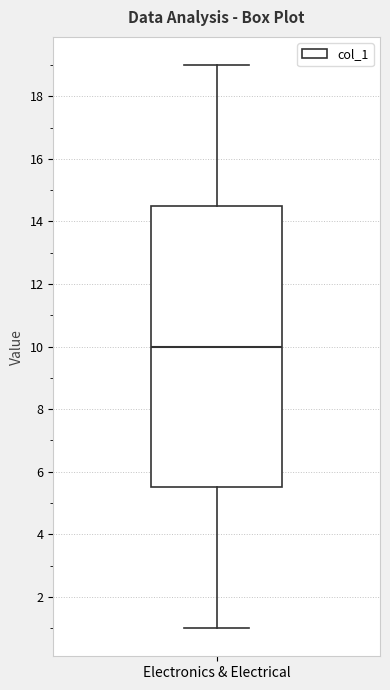

Transcribe this box plot: give where the median line is, the range the box spans, and where the two whiskers end, as read against the y-axis. The values are not printed on the chart, so give them approximately, as read against the axis.

median 10.0, box 5.6 to 14.6, whiskers 1.0 to 19.0